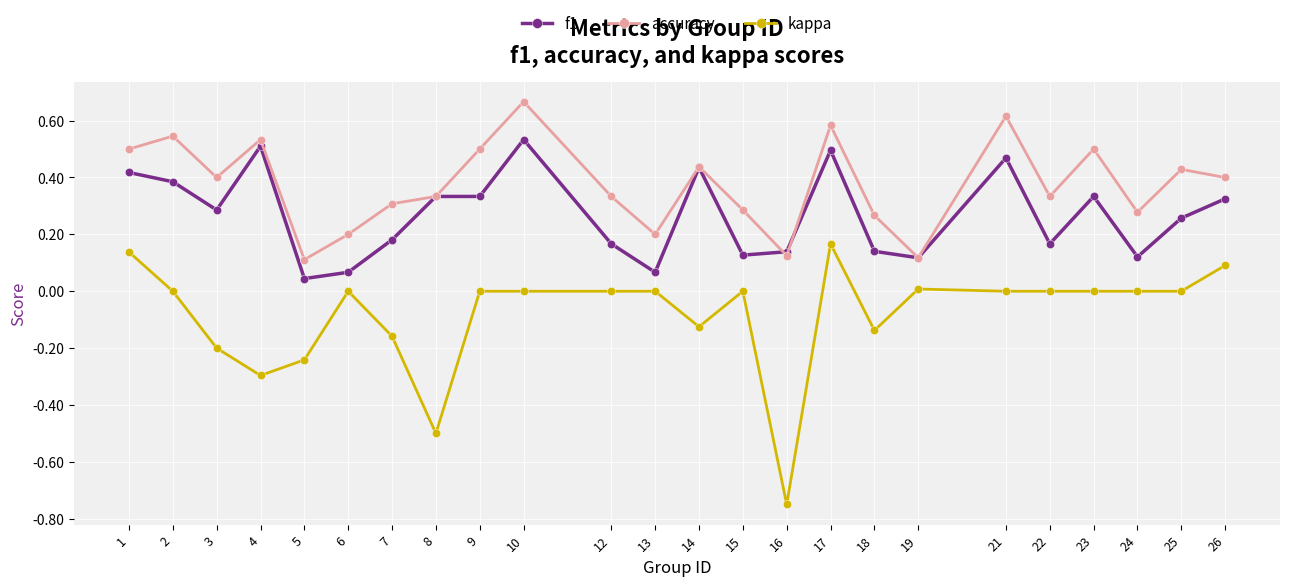

What is the difference between the maximum and minimum values in the kappa series?

0.9